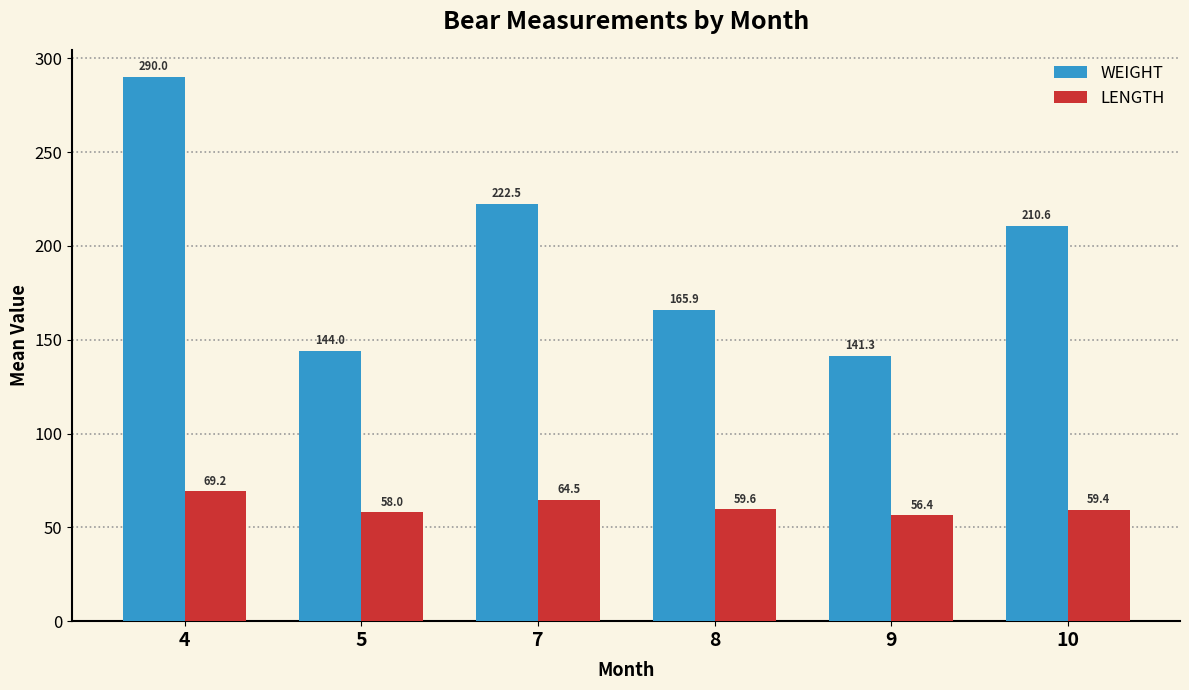

What is the difference between the maximum and second lowest values in the WEIGHT series?

146.0